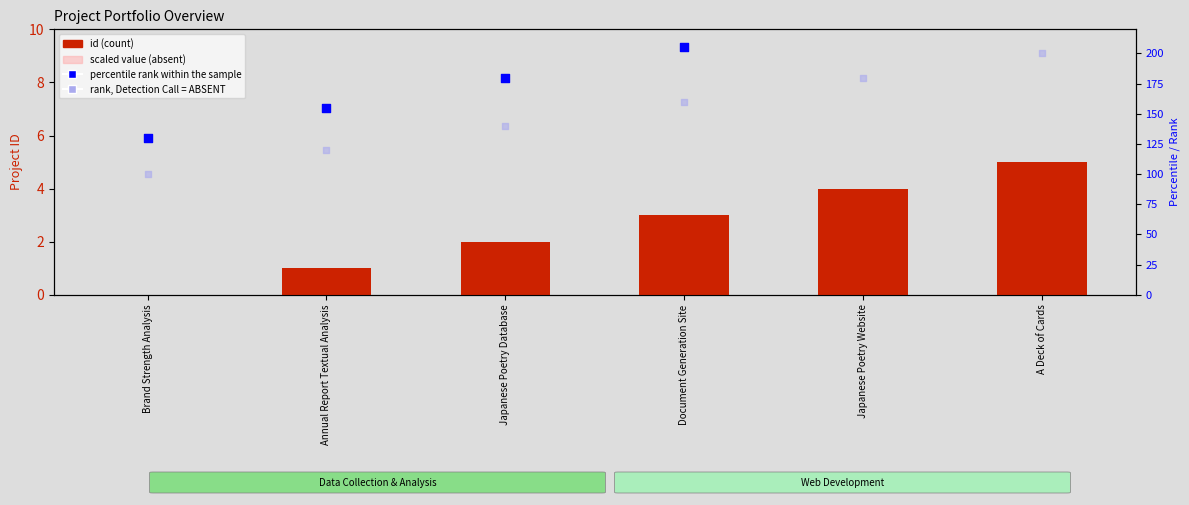

At how many categories does at least one series exceed 47?

6